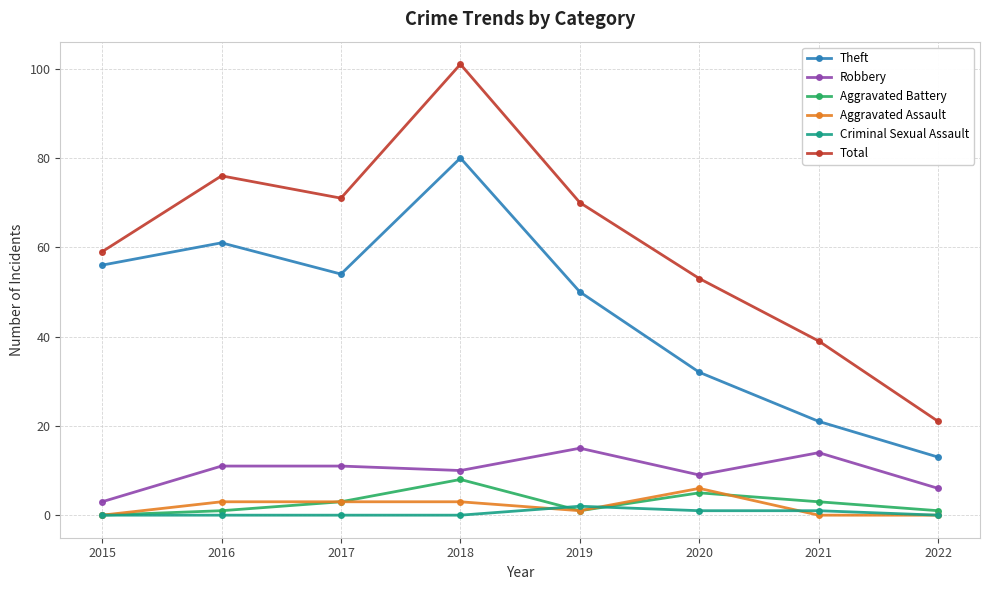

What is the difference between the second highest and minimum values in the Criminal Sexual Assault series?

1